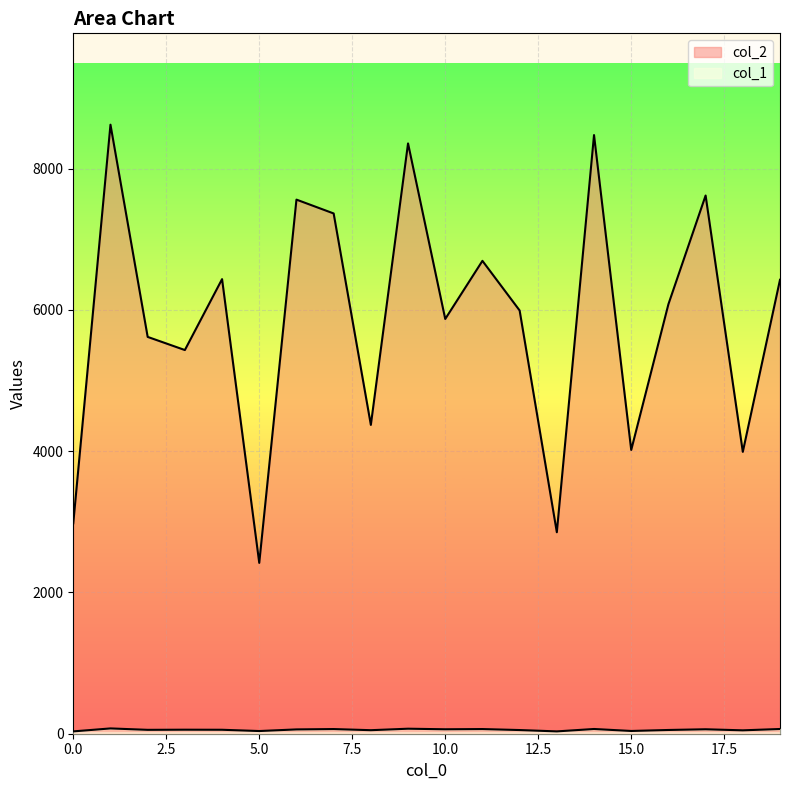

How many values in the col_2 series exceed 6082?

9